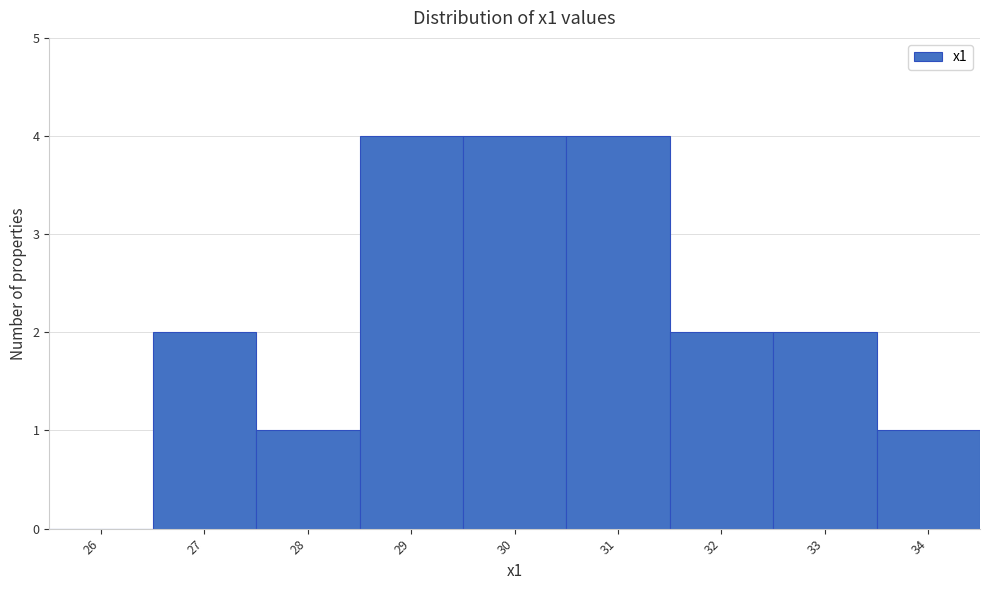

Reading left to right, what are all the values shown in this chart?

26=0	27=2	28=1	29=4	30=4	31=4	32=2	33=2	34=1